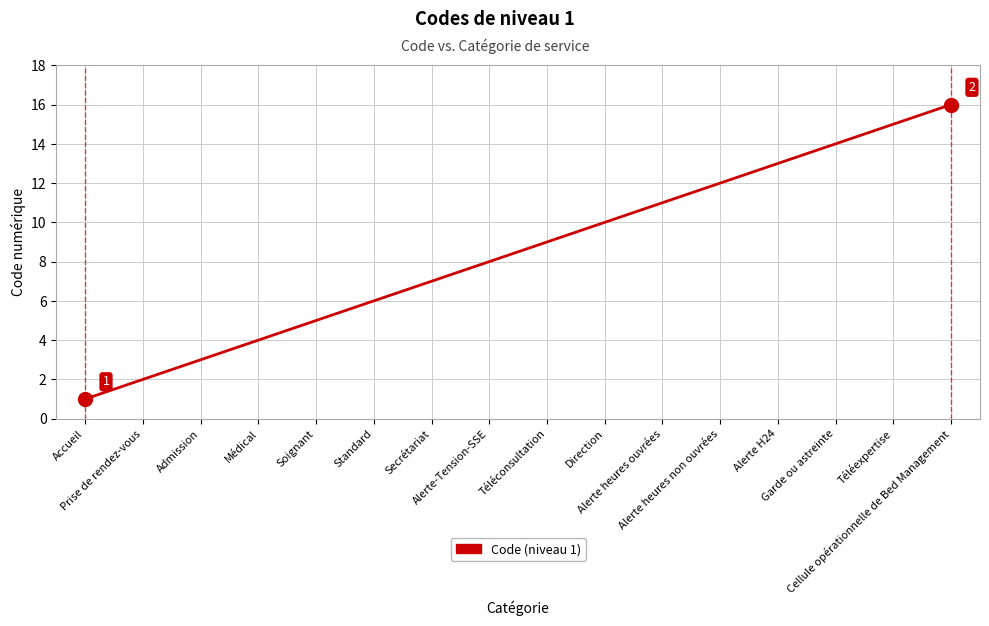

What is the ratio of the value at Alerte H24 to the value at Direction?

1.3